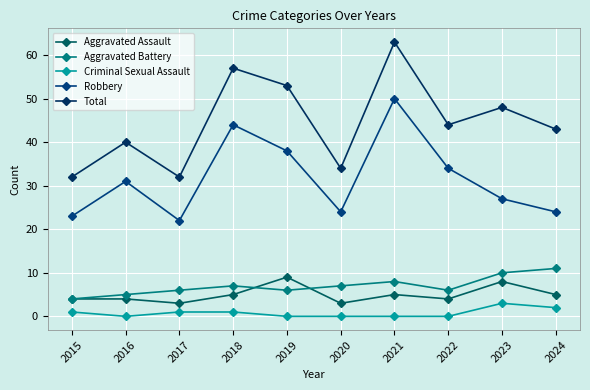

True or false: Aggravated Assault and Aggravated Battery intersect in this chart.

True